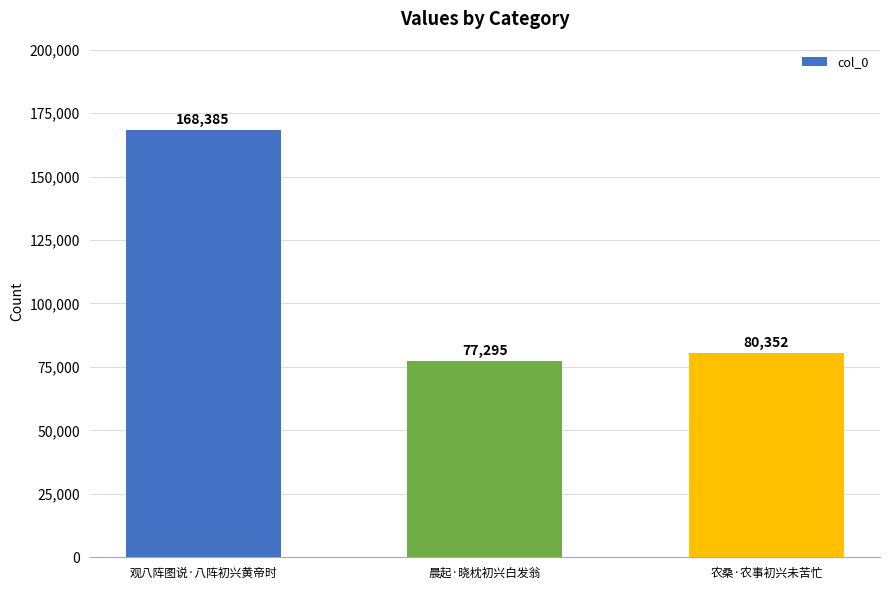

How many bars are there in total?

3